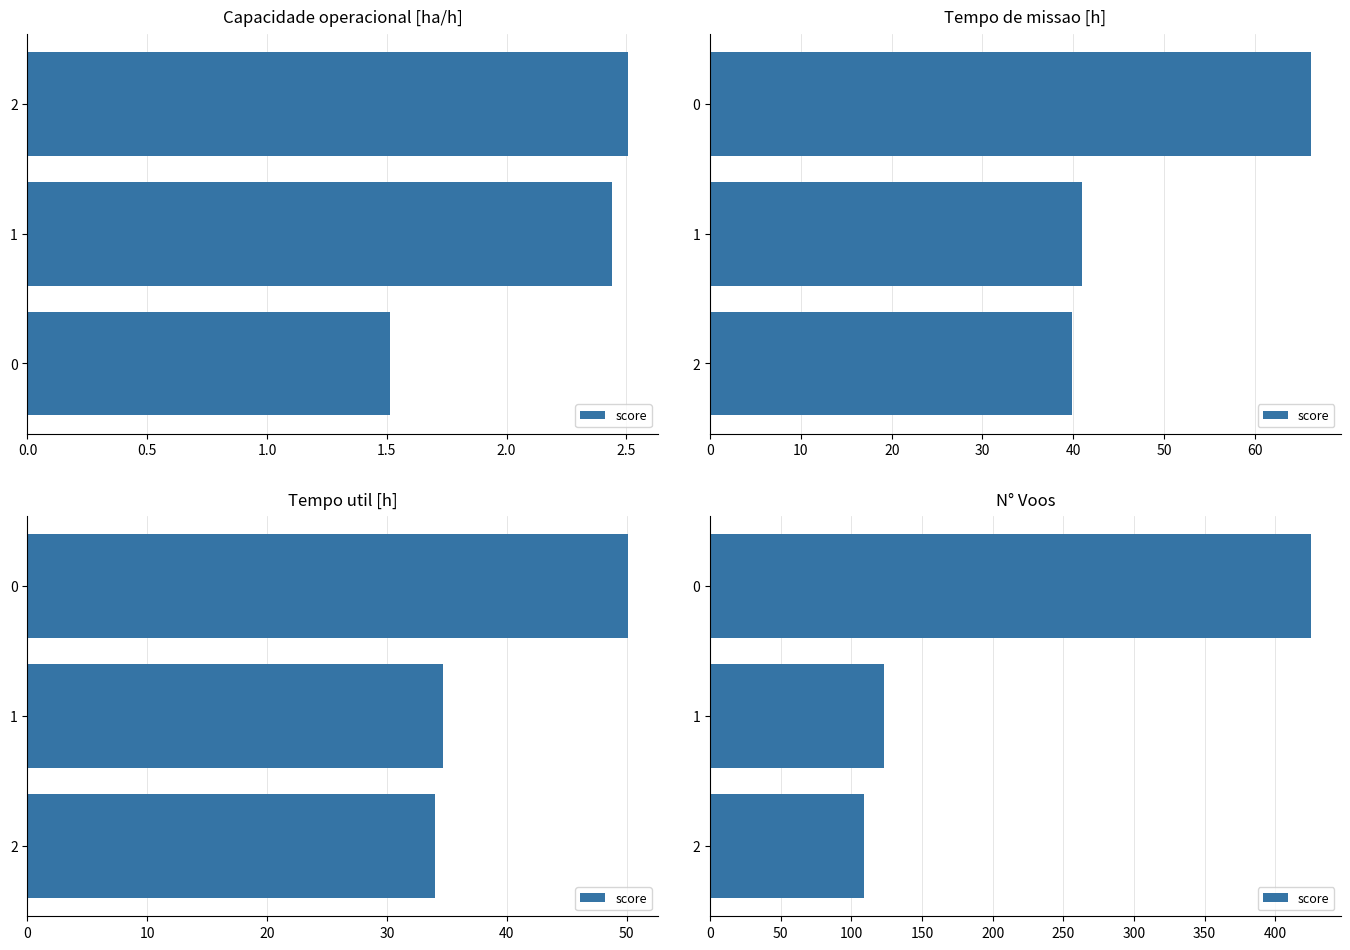

How many values are below 123?

1